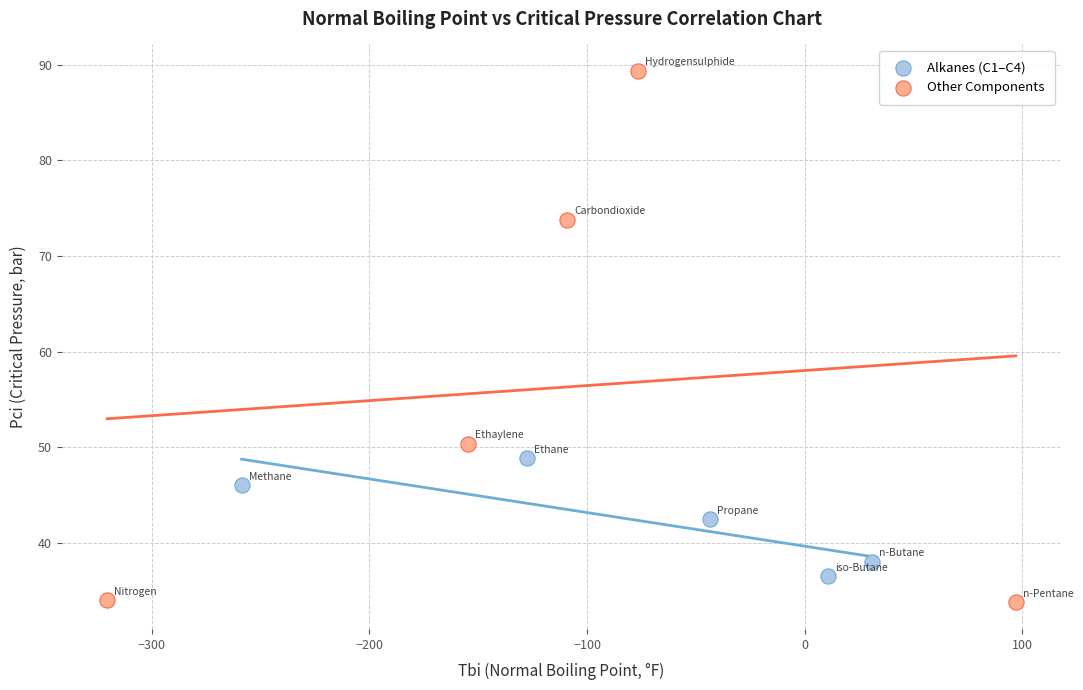

Which series contains the highest Y value?

Other Components